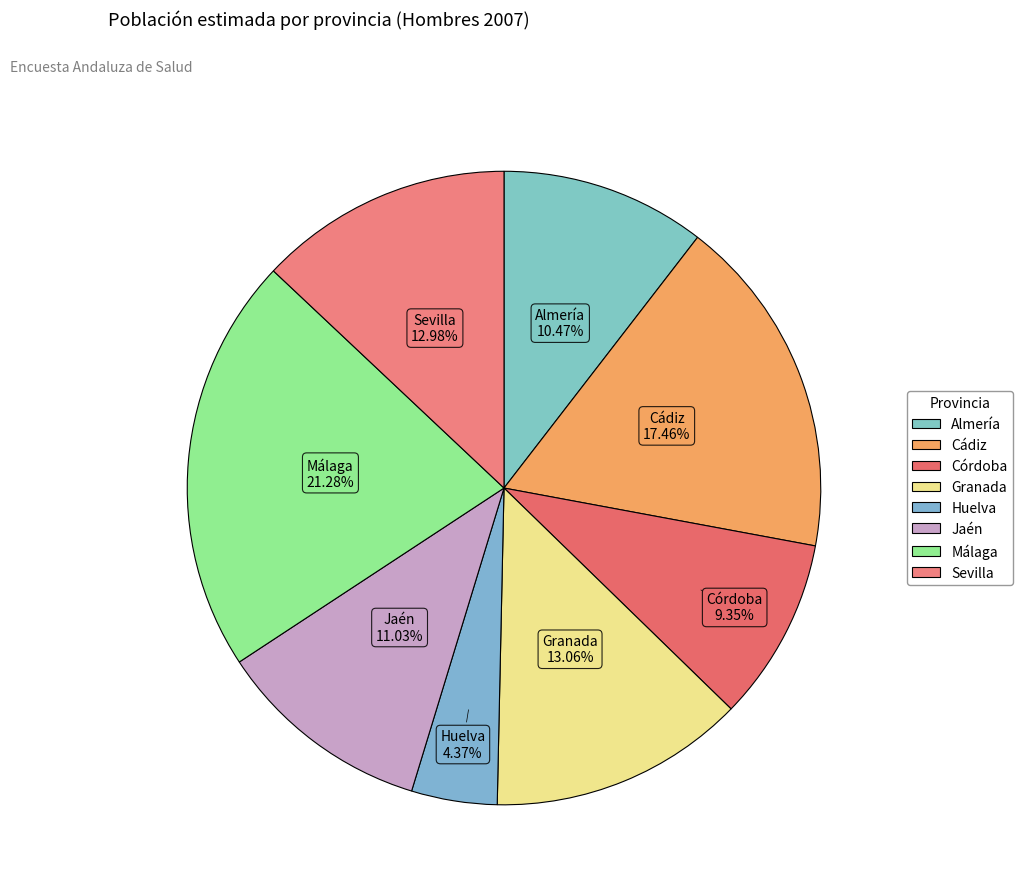

How many slices are in this pie chart?

8